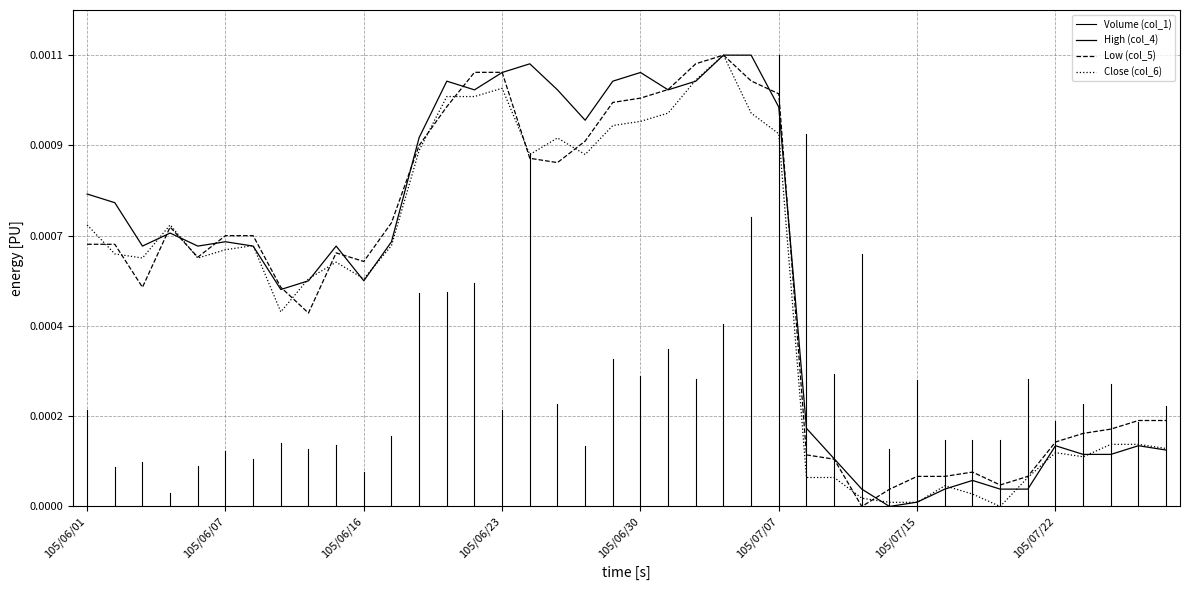

The High (col_4) series shows 3.8 at 105/06/03. True or false?

False